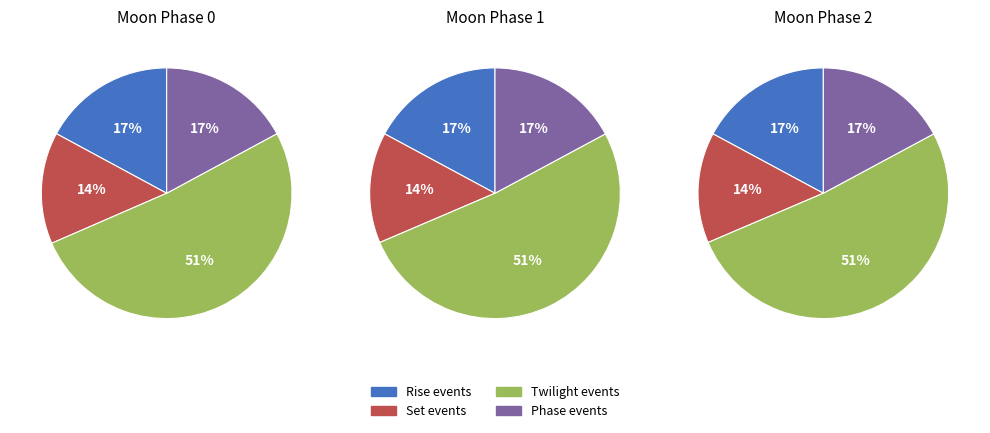

True or false: 18 accounts for 0% of the total.

True